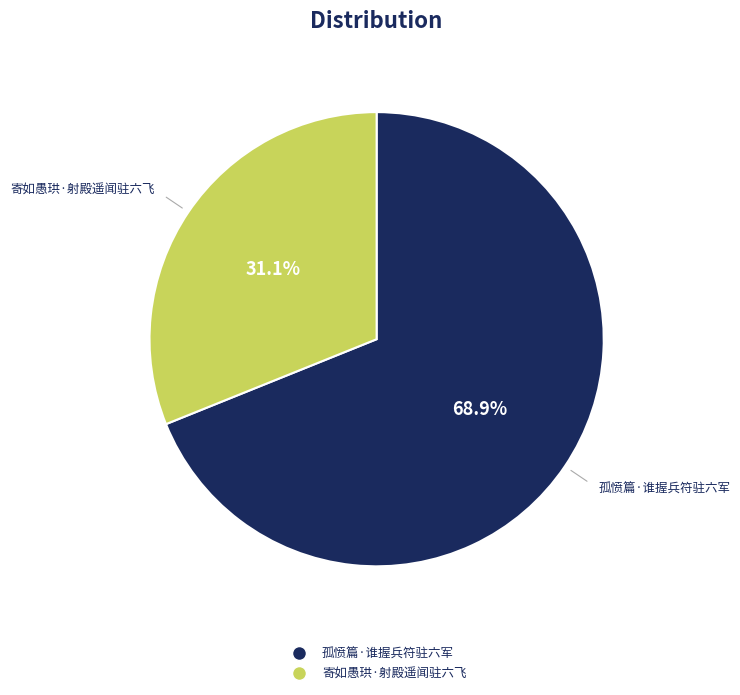

Rank the categories by value from lowest to highest.

寄如愚珙·射殿遥闻驻六飞, 孤愤篇·谁握兵符驻六军